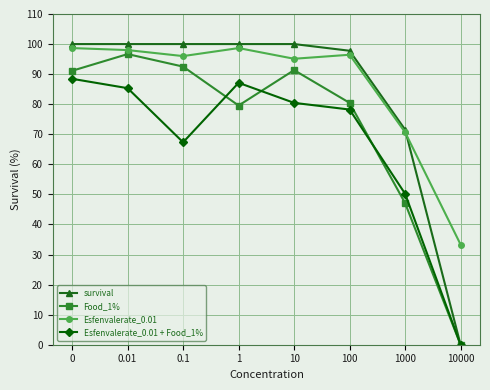

What is the greatest value displayed?

100.0